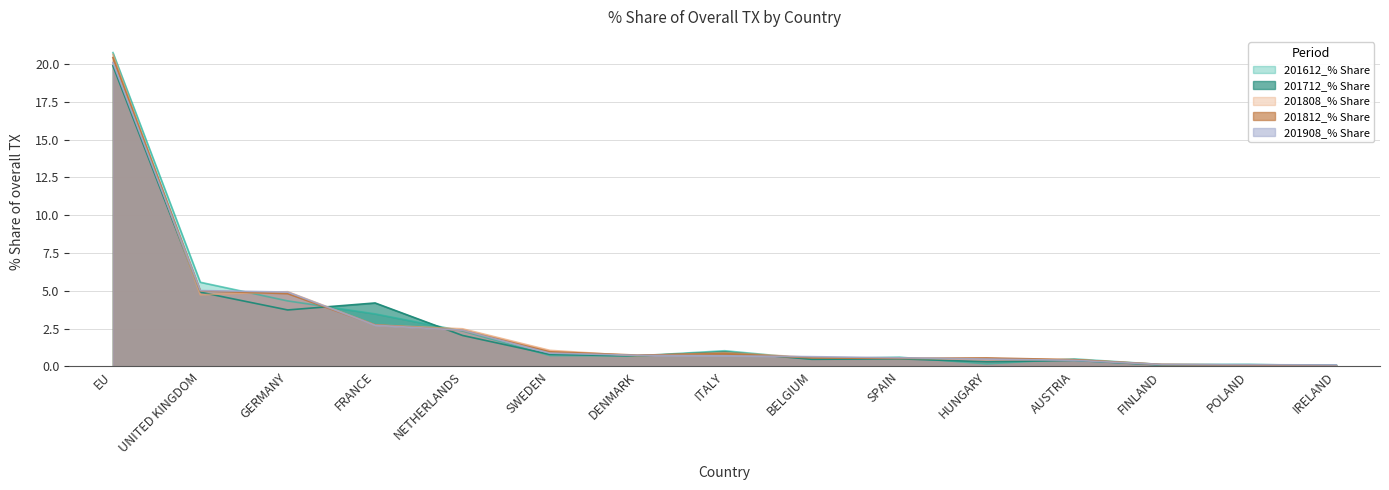

What value does the 201808_% Share series have at DENMARK?

0.7